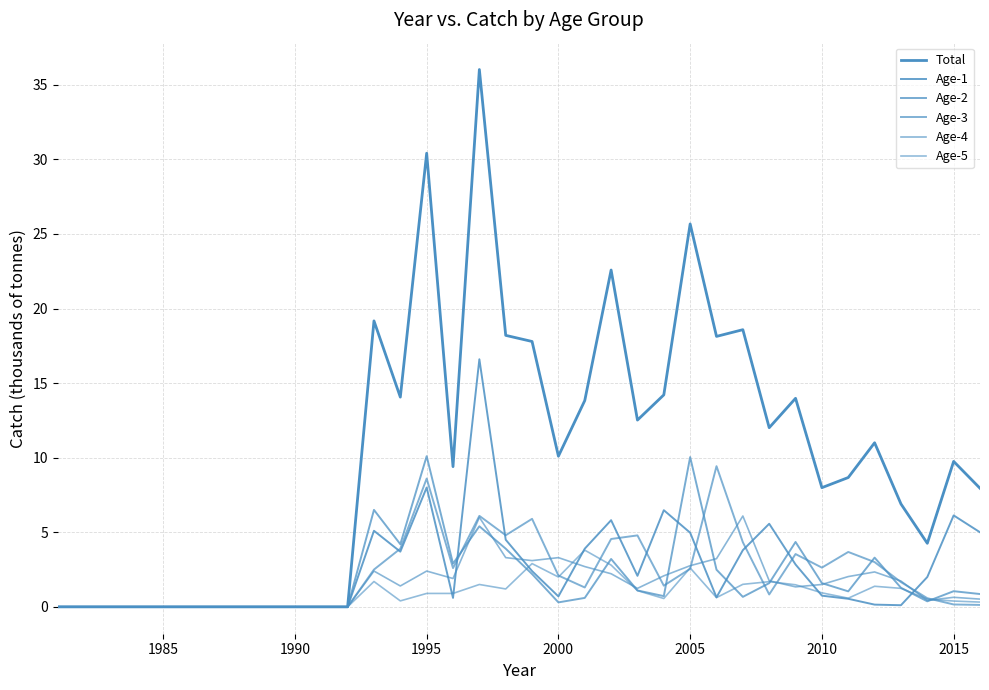

What is the highest value of the Age-5 series?

3.8